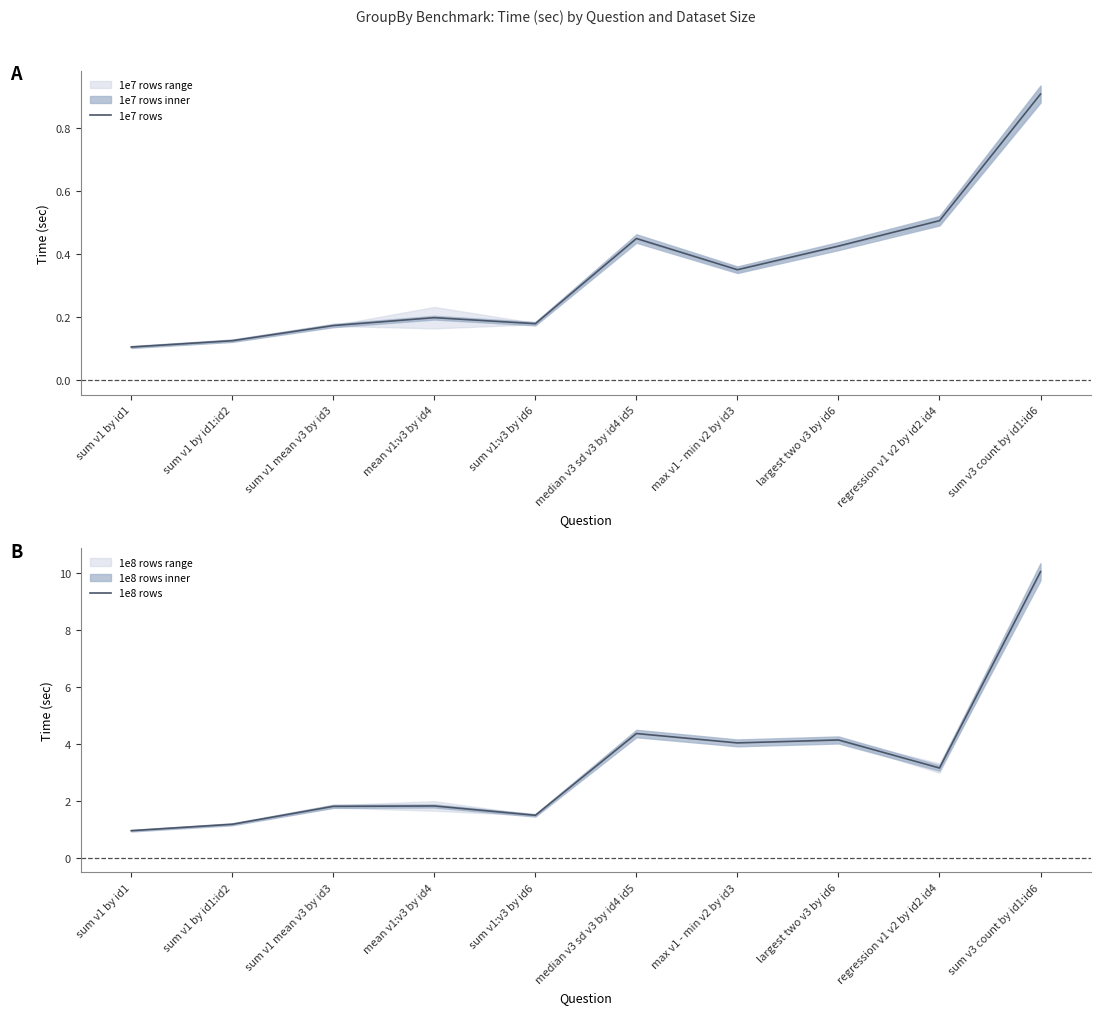

Reading right to left, list all the values displayed in this chart.

1e7 rows: sum v3 count by id1:id6=0.9	regression v1 v2 by id2 id4=0.5	largest two v3 by id6=0.4	max v1 - min v2 by id3=0.3	median v3 sd v3 by id4 id5=0.4	sum v1:v3 by id6=0.2	mean v1:v3 by id4=0.2	sum v1 mean v3 by id3=0.2	sum v1 by id1:id2=0.1	sum v1 by id1=0.1
1e8 rows: sum v3 count by id1:id6=10.0	regression v1 v2 by id2 id4=3.2	largest two v3 by id6=4.1	max v1 - min v2 by id3=4.0	median v3 sd v3 by id4 id5=4.4	sum v1:v3 by id6=1.5	mean v1:v3 by id4=1.8	sum v1 mean v3 by id3=1.8	sum v1 by id1:id2=1.2	sum v1 by id1=1.0